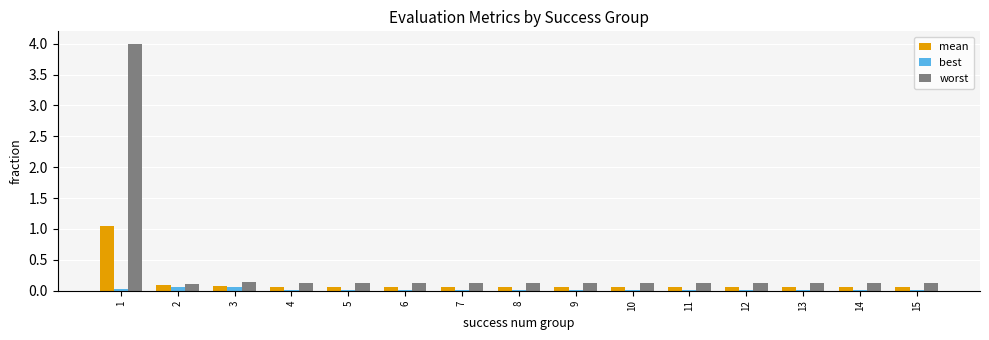

What are all the series names shown in the legend?

mean, best, worst